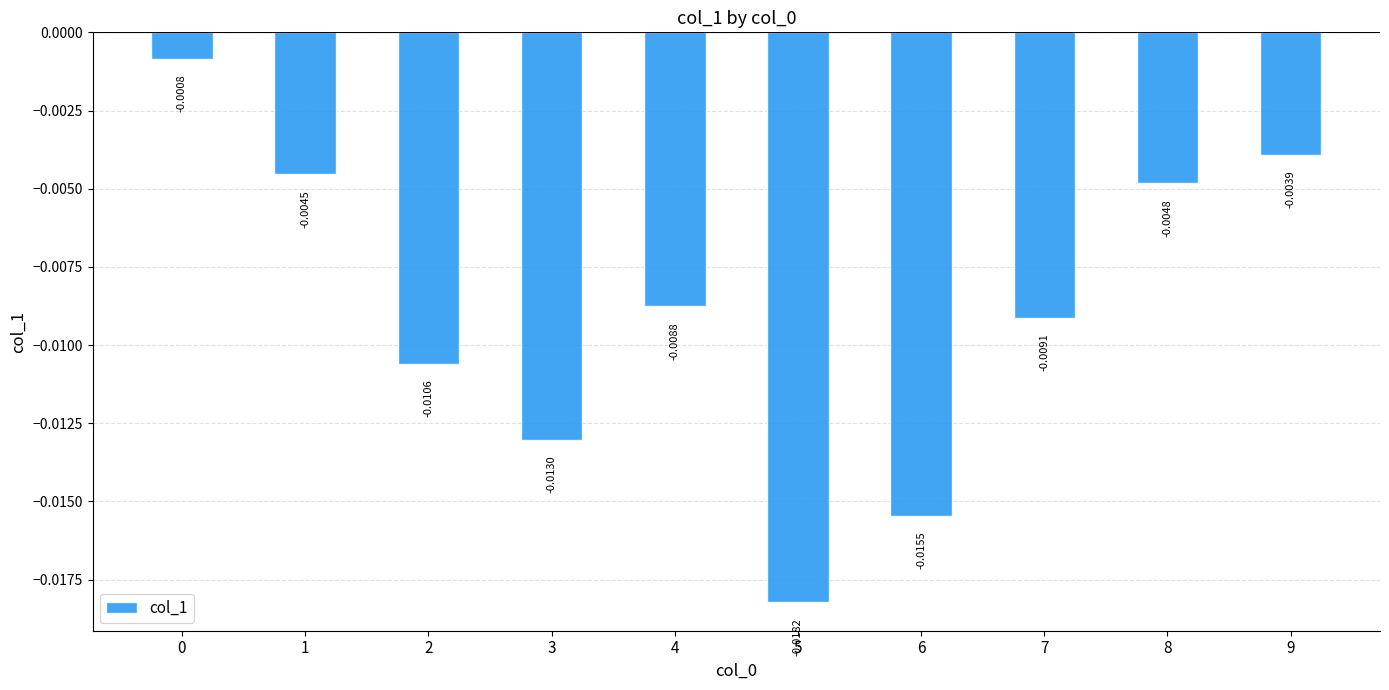

Between 6 and 5, which is larger?

6